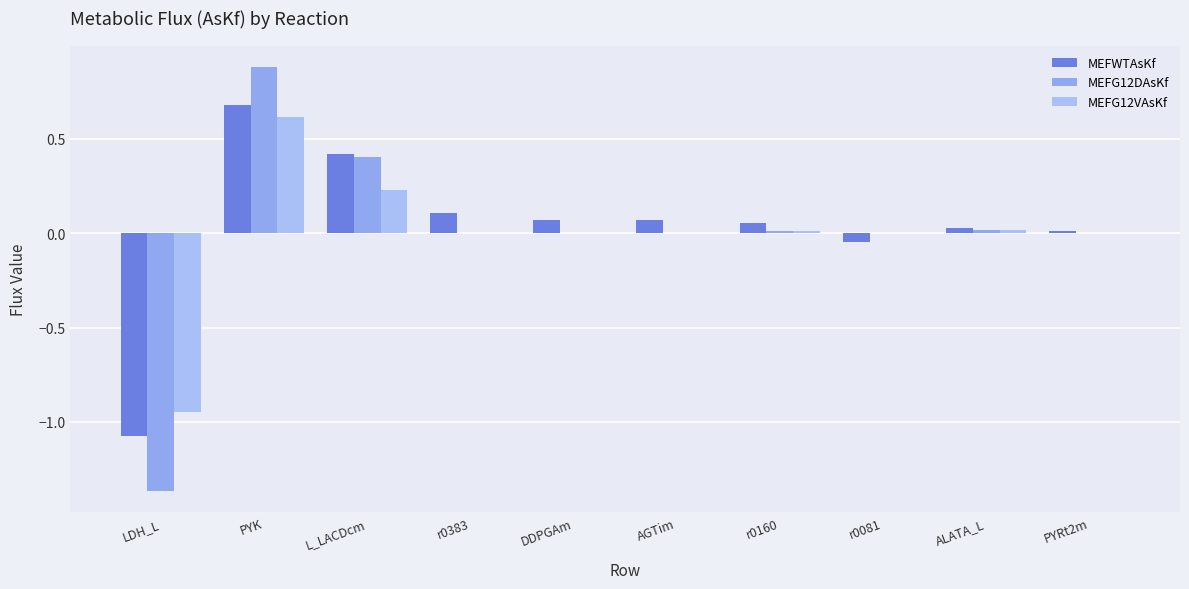

What is the maximum value shown in the chart?

0.9